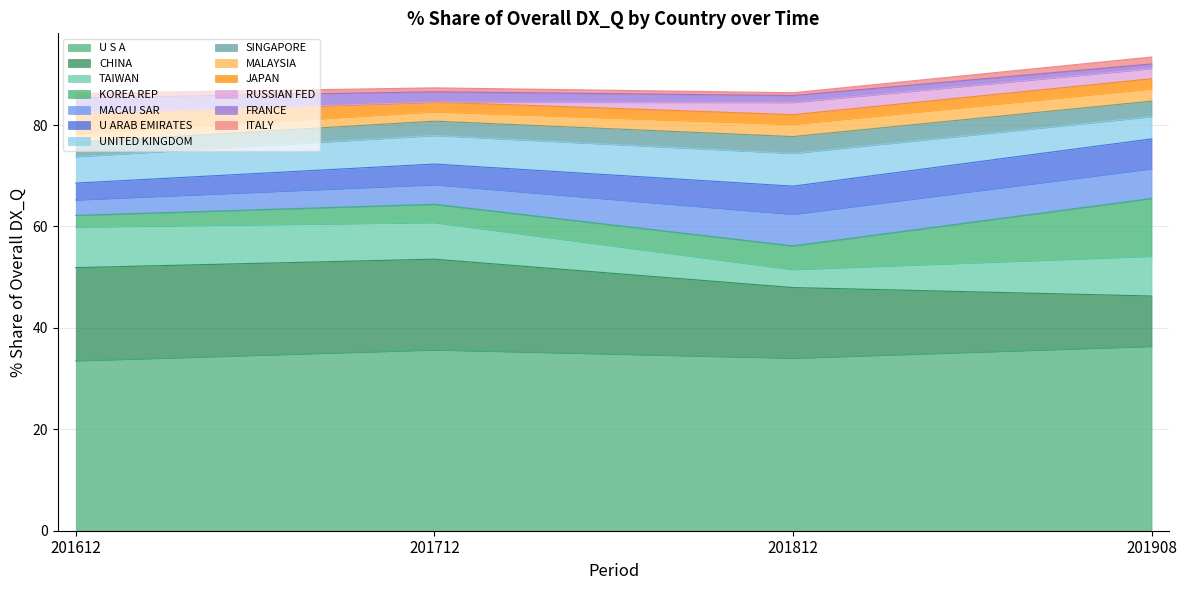

What is the maximum value for U S A?

36.4